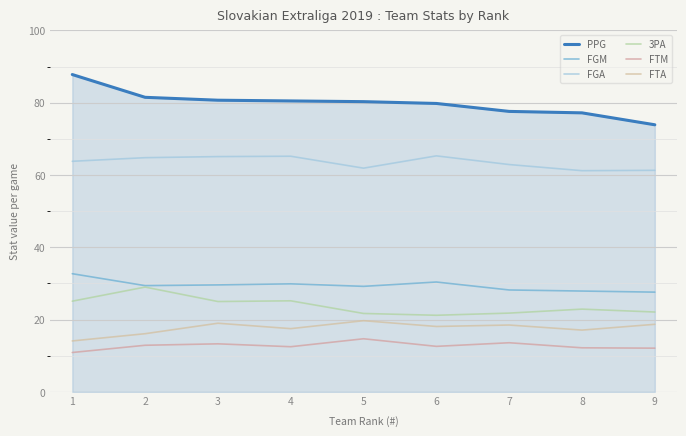

Does the chart have visible grid lines?

Yes